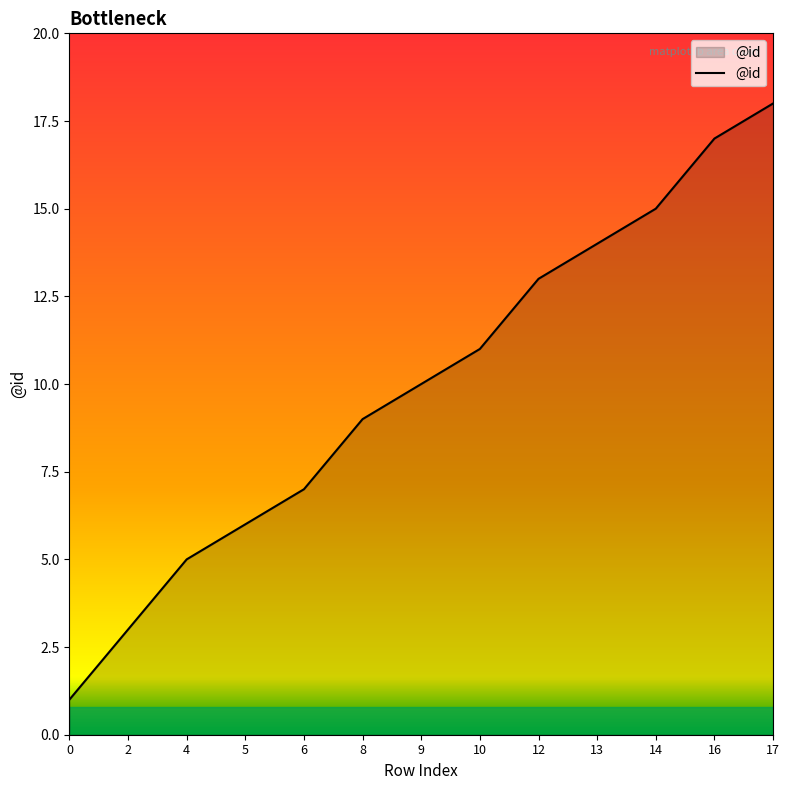

Between 2 and 8, which is larger?

8